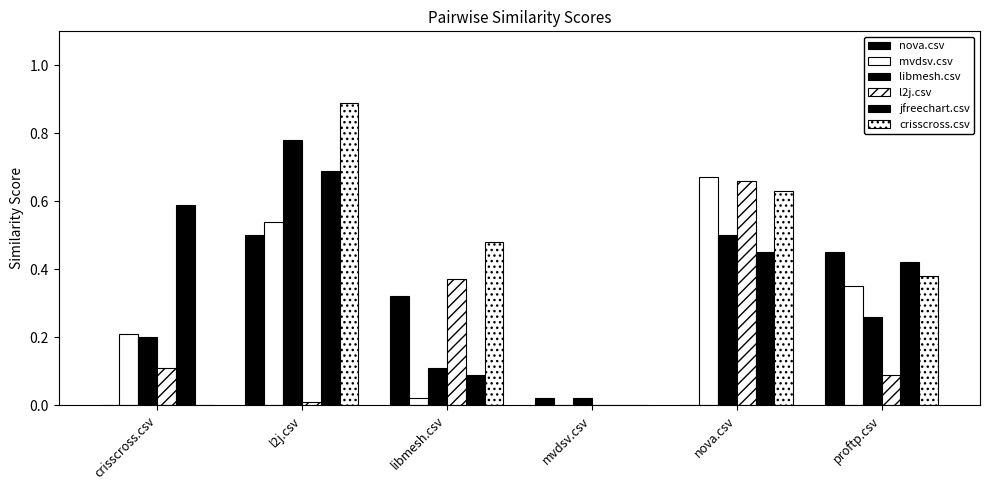

Count the number of categories in the chart.

6